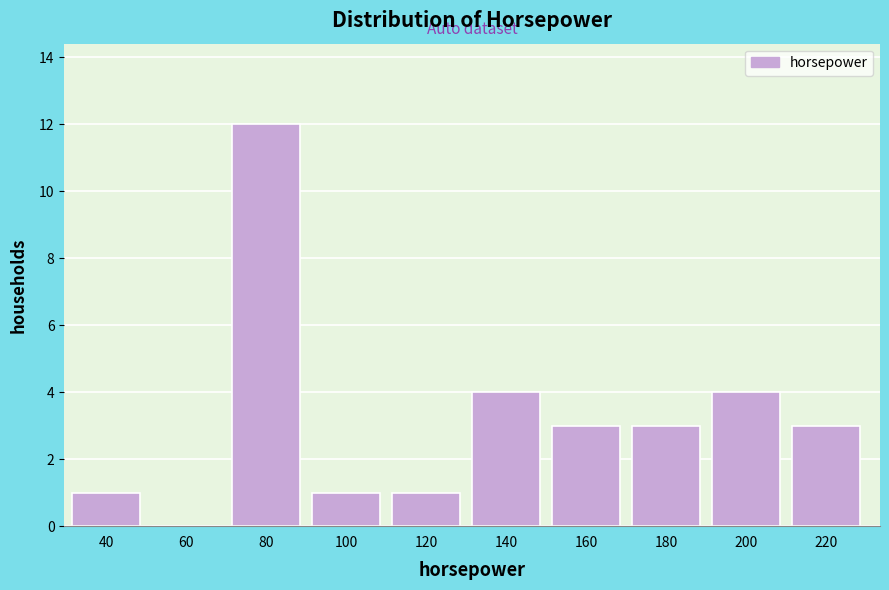

Reading left to right, list all the values displayed in this chart.

40=1	60=0	80=12	100=1	120=1	140=4	160=3	180=3	200=4	220=3